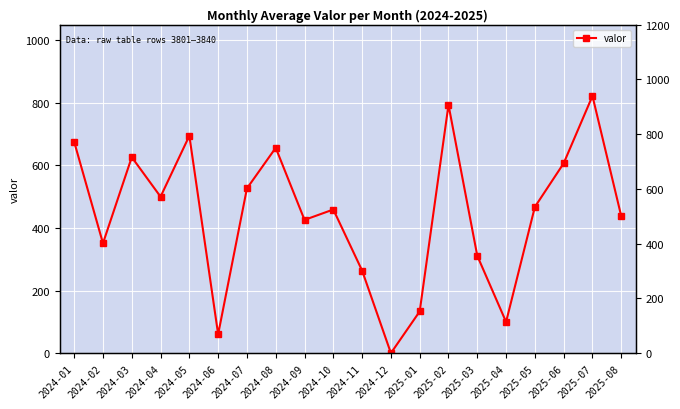

What is the value of the 10th point from the left?

459.2